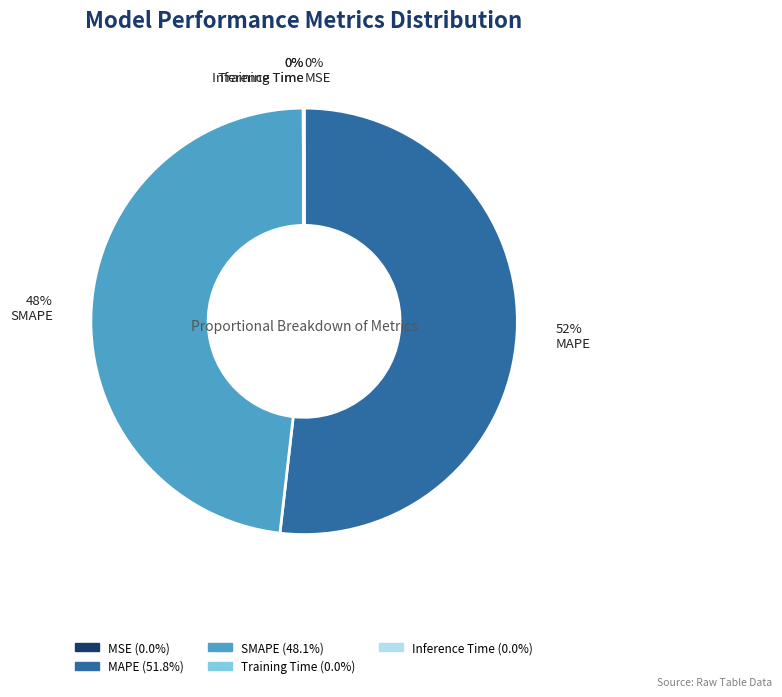

Which slice is the largest?

MAPE